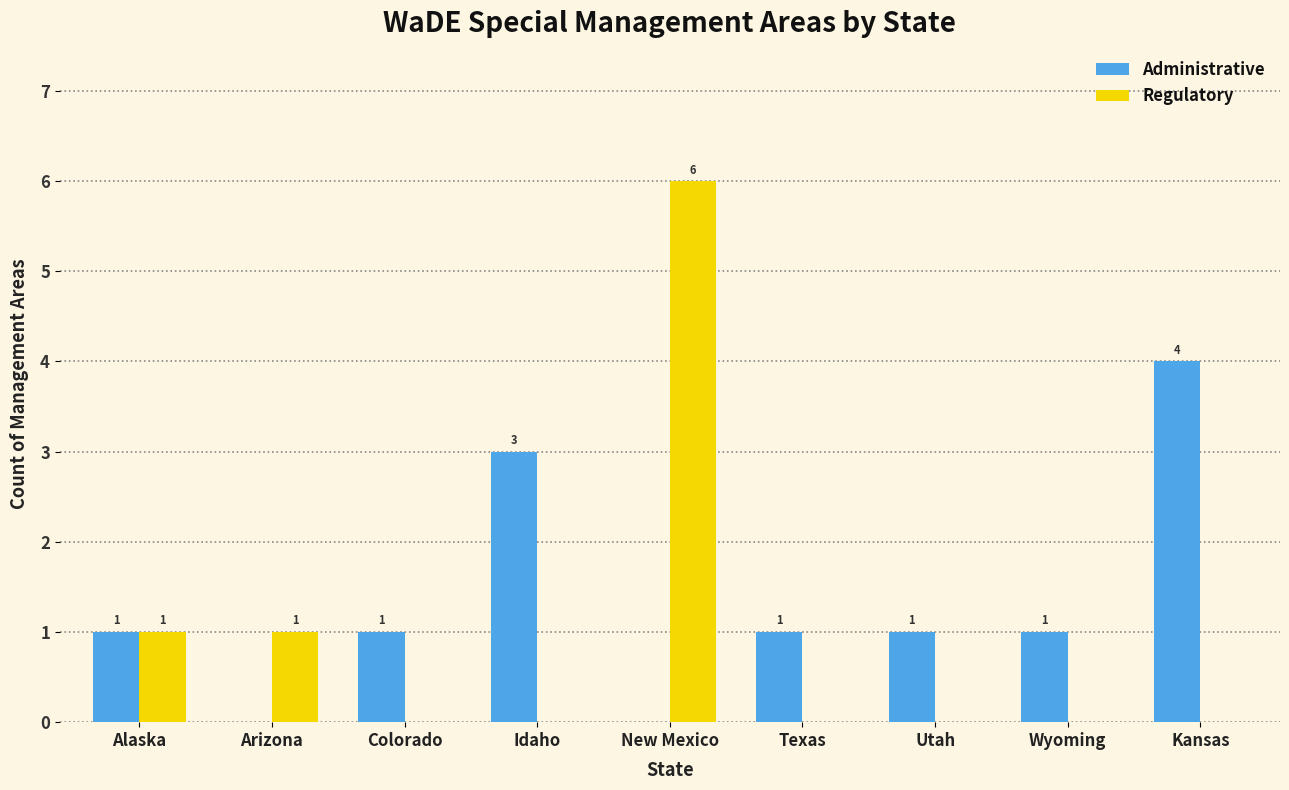

Are the bars grouped side by side (vs. stacked)?

Yes